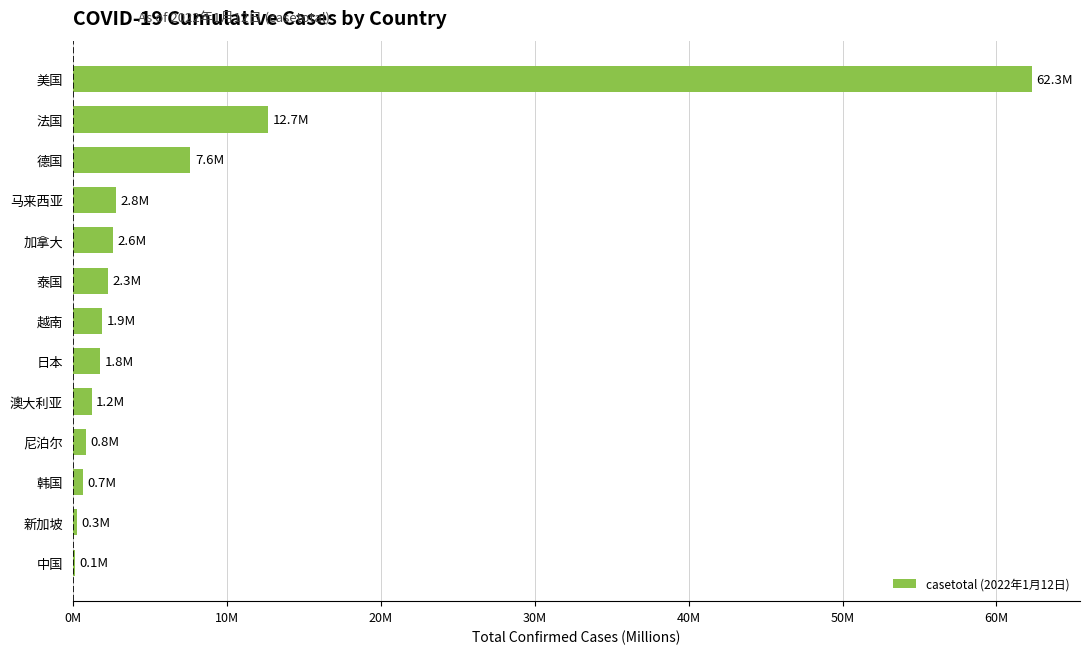

Are the bars horizontal?

Yes